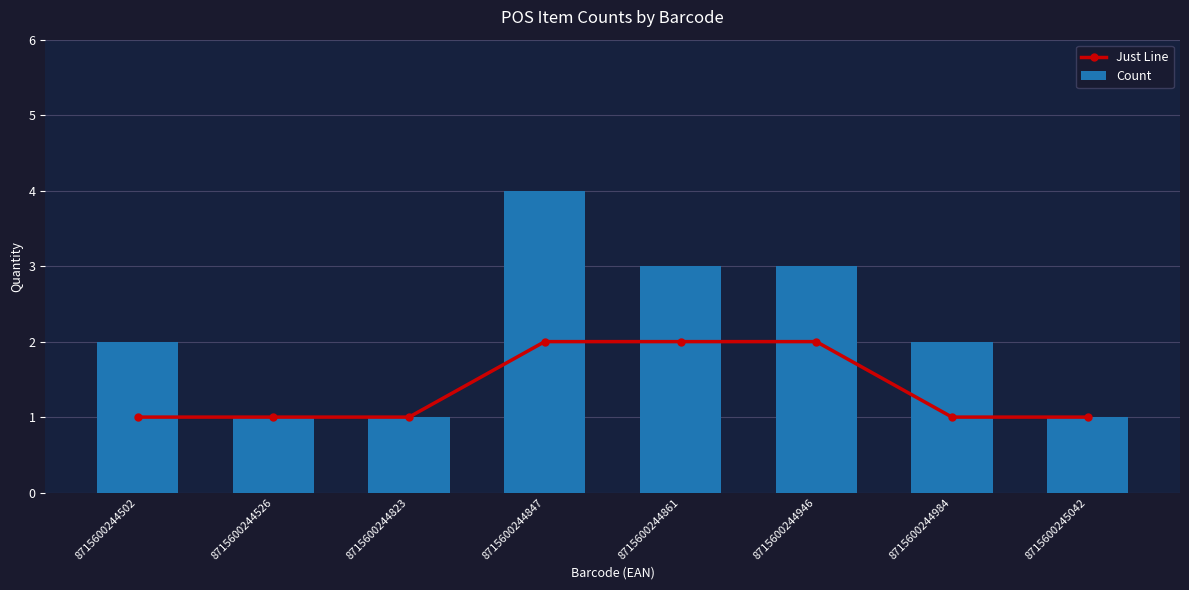

Rank the series by their maximum value, from highest to lowest.

Count, Just Line